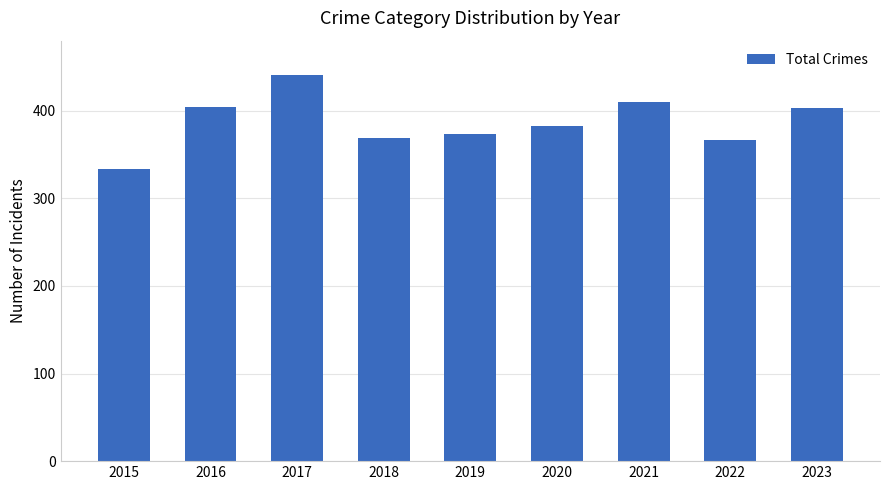

How many data points does each series have?

9